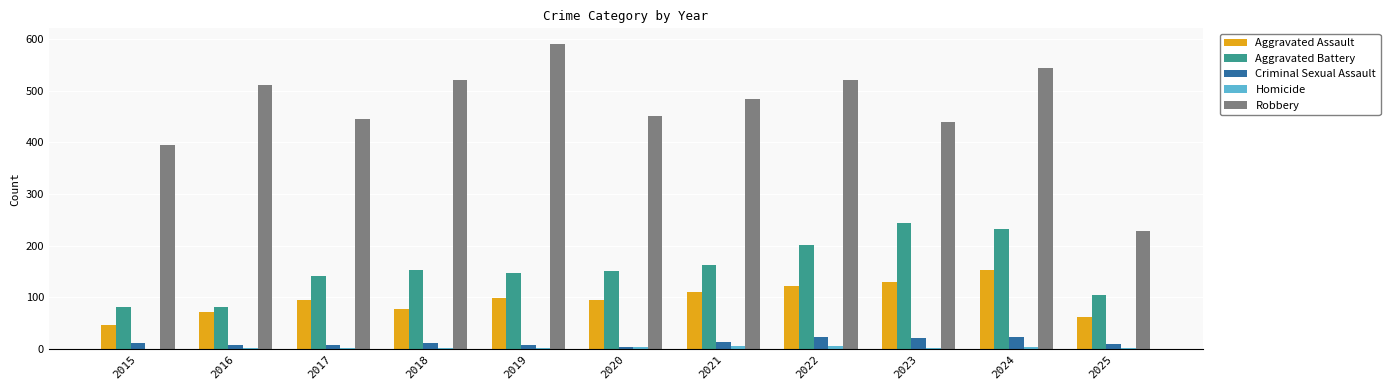

Are the bars grouped side by side (vs. stacked)?

Yes